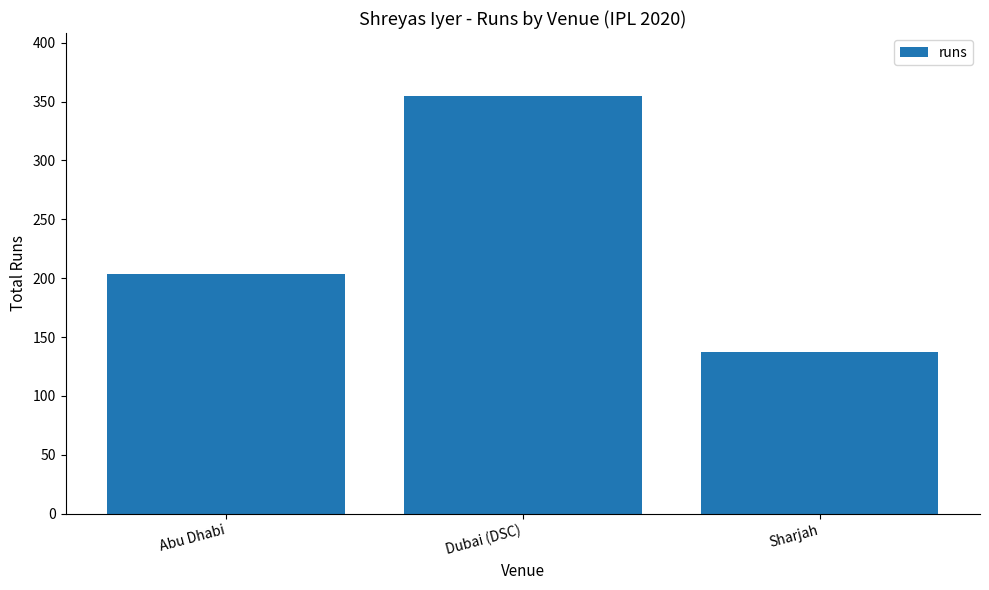

Reading left to right, extract all data points from this chart.

204	355	137